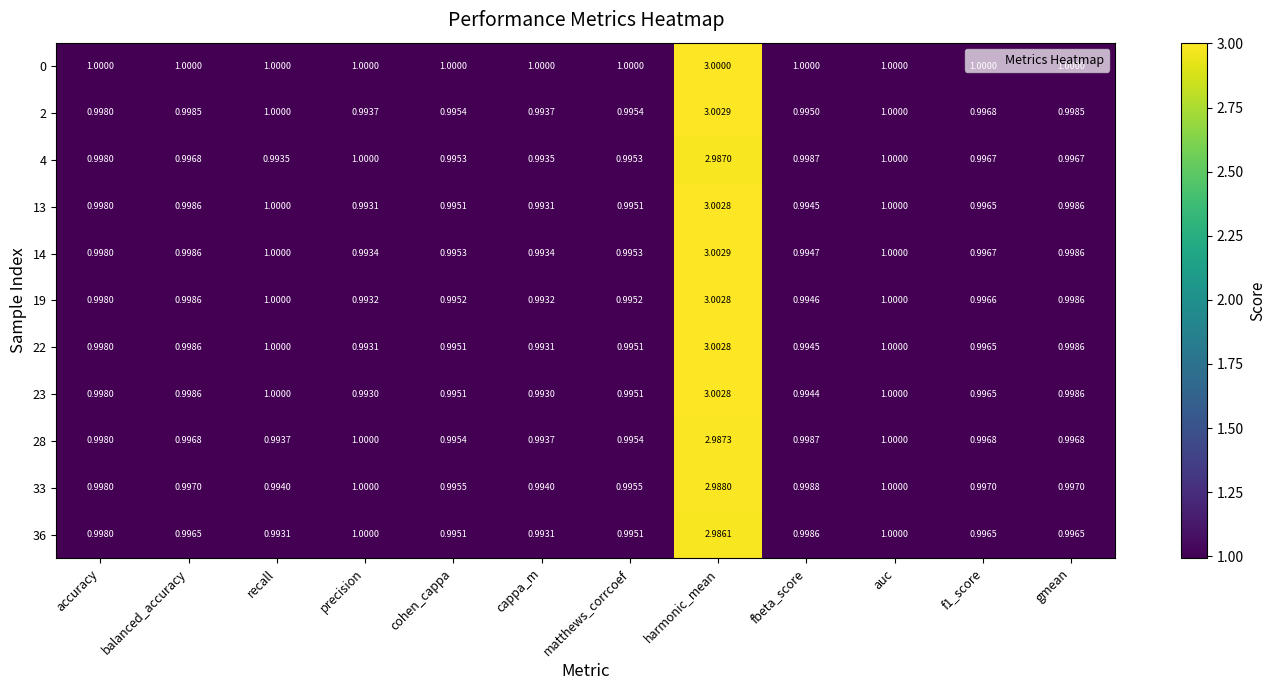

Is the value of 33 at harmonic_mean greater than the value of 23 at balanced_accuracy?

Yes